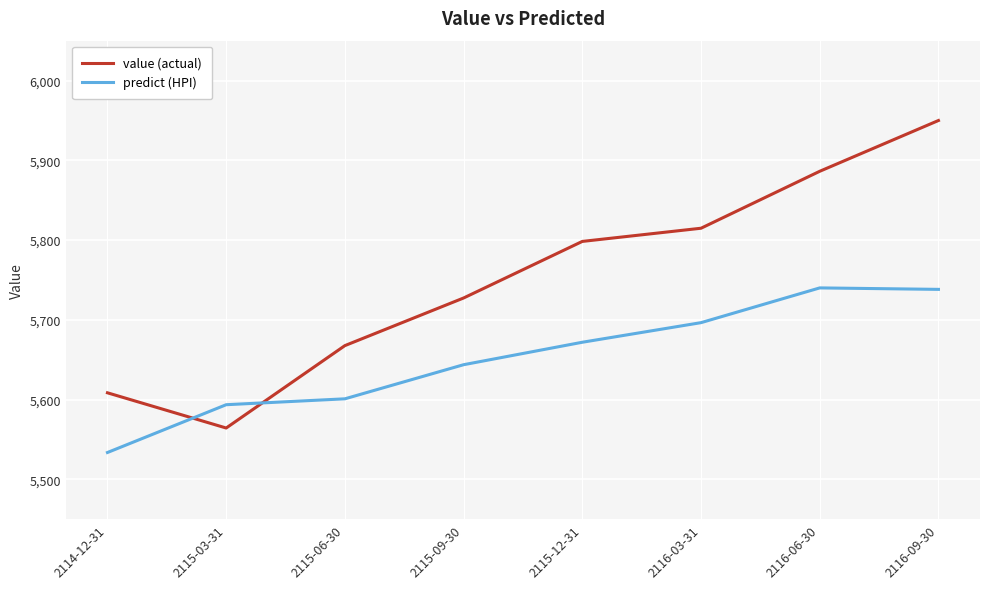

What is the total value across all series at 2116-06-30?

11626.2